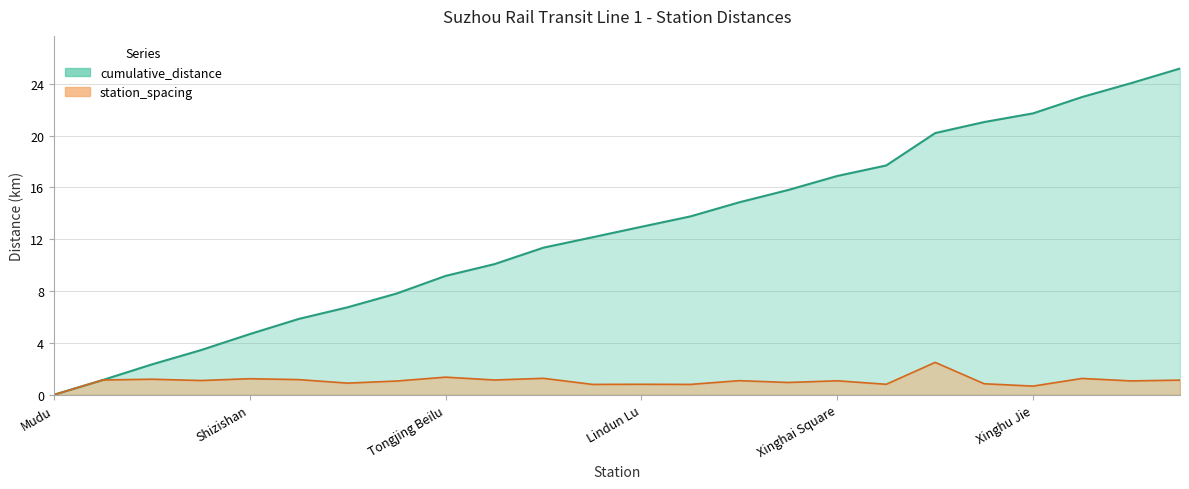

The station_spacing series shows 0.8 at Xiangmen. True or false?

True